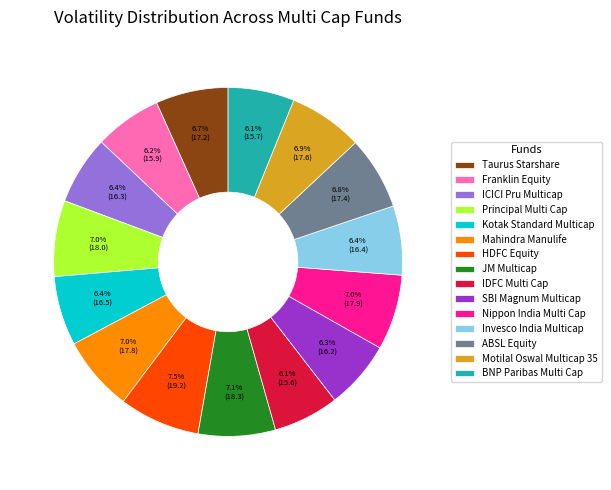

Is there a majority slice in this chart?

No